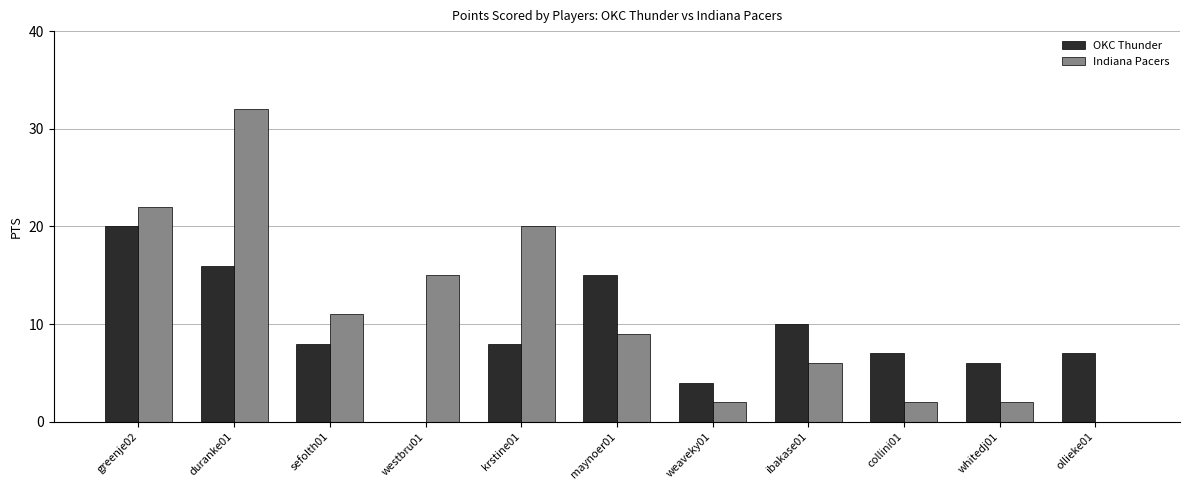

True or false: Indiana Pacers has a value of 2 at whitedj01.

True